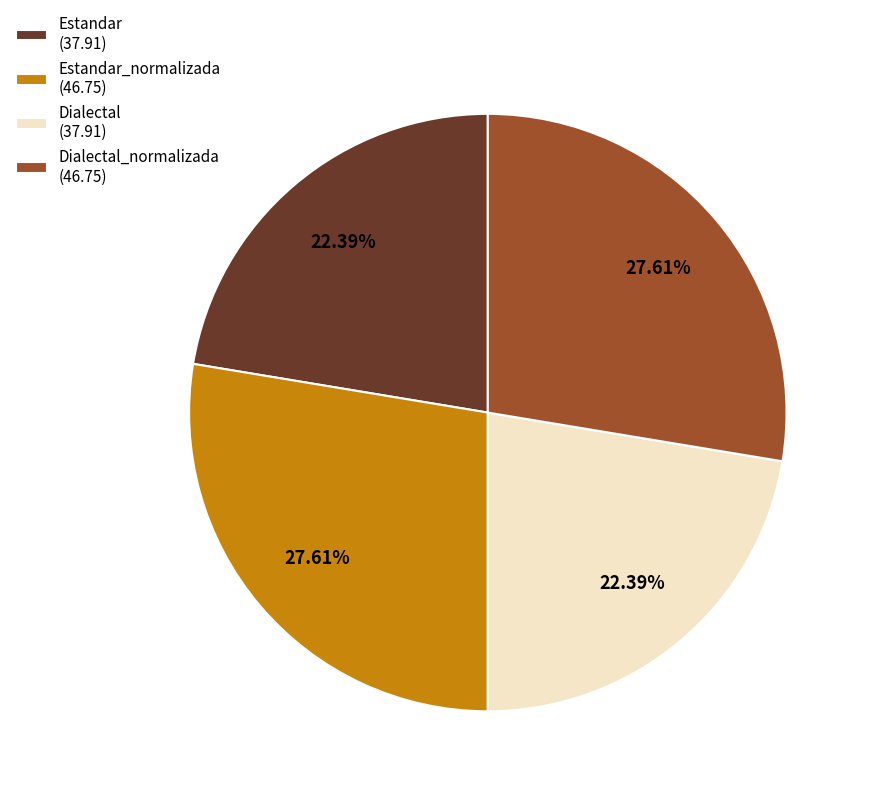

Count the number of slices in the pie.

4